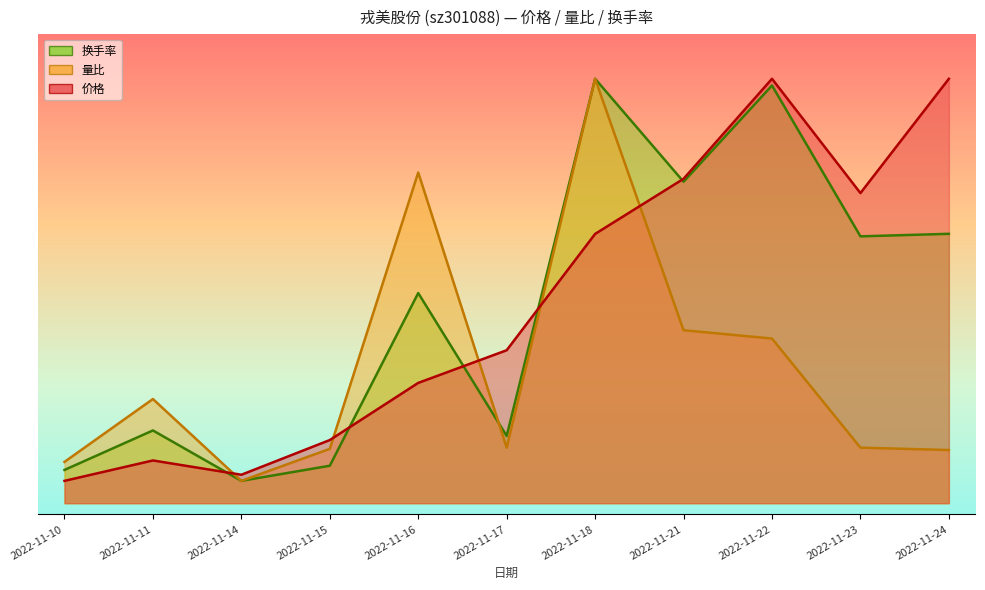

What is the smallest value displayed?

1.0